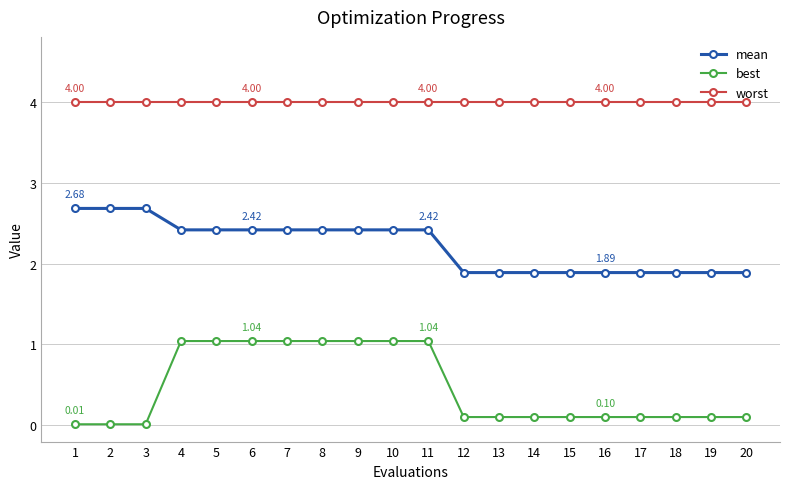

The mean series shows 1.9 at 16. True or false?

True